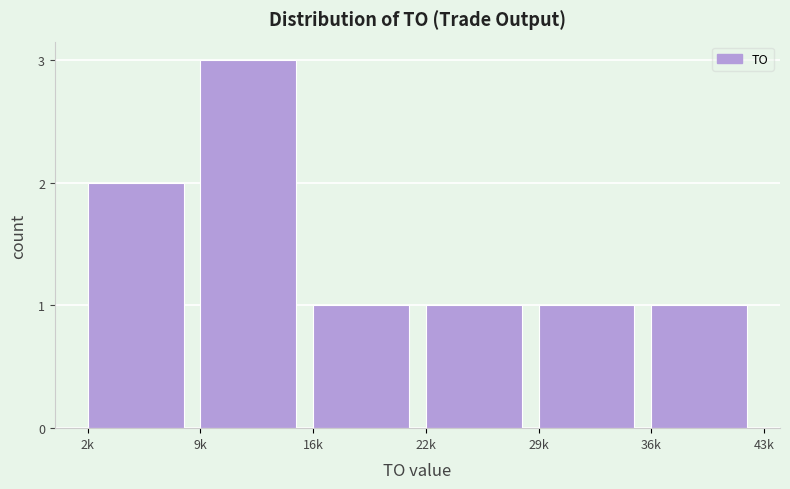

Reading right to left, what are all the values shown in this chart?

36k=1	29k=1	22k=1	16k=1	9k=3	2k=2